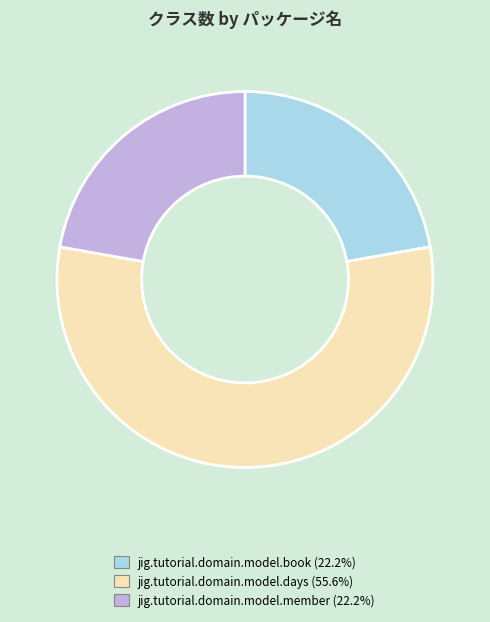

Does any single category account for the majority?

Yes